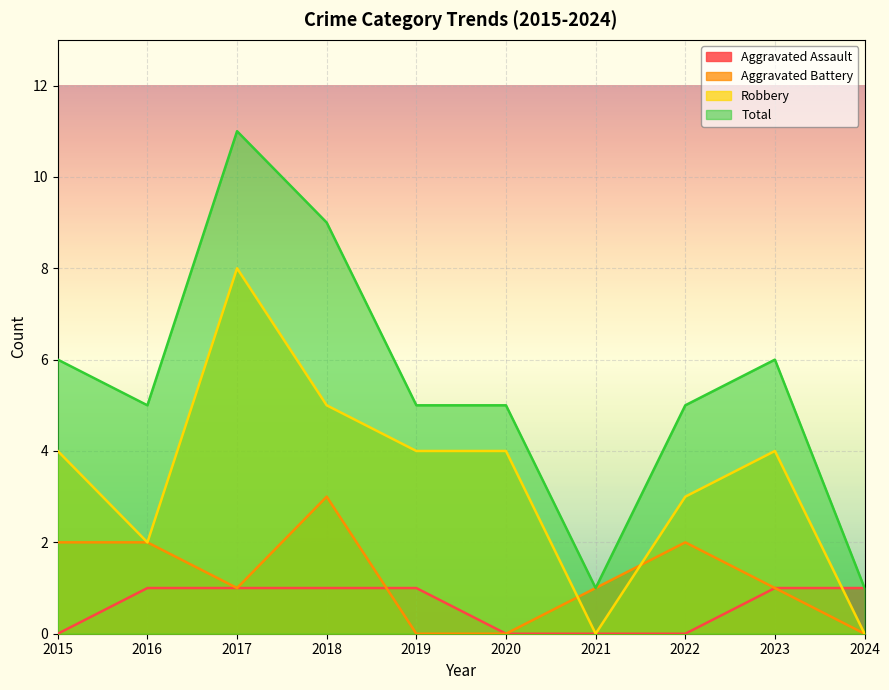

At which category does the chart reach its peak across all series?

2017